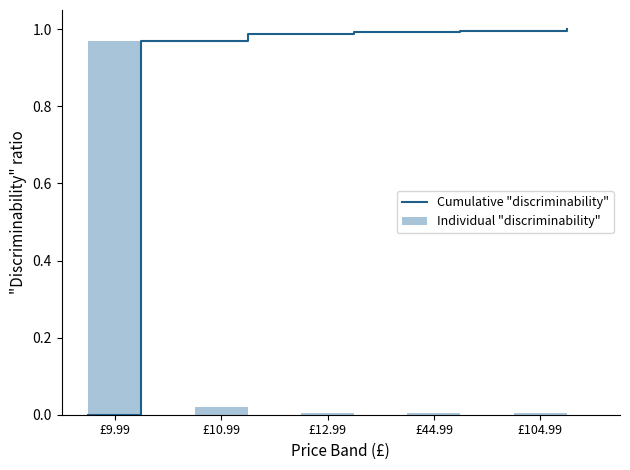

Which category has the highest value in the Individual "discriminability" series?

£9.99